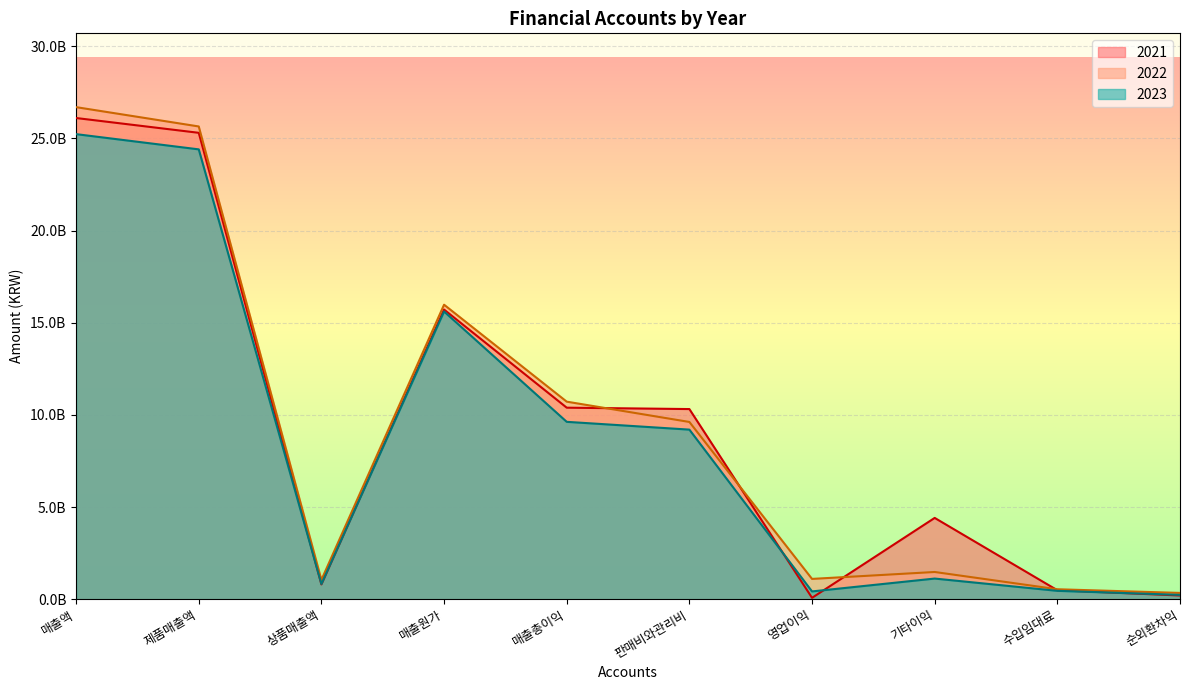

Between 수입임대료 and 판매비와관리비, which is larger?

판매비와관리비